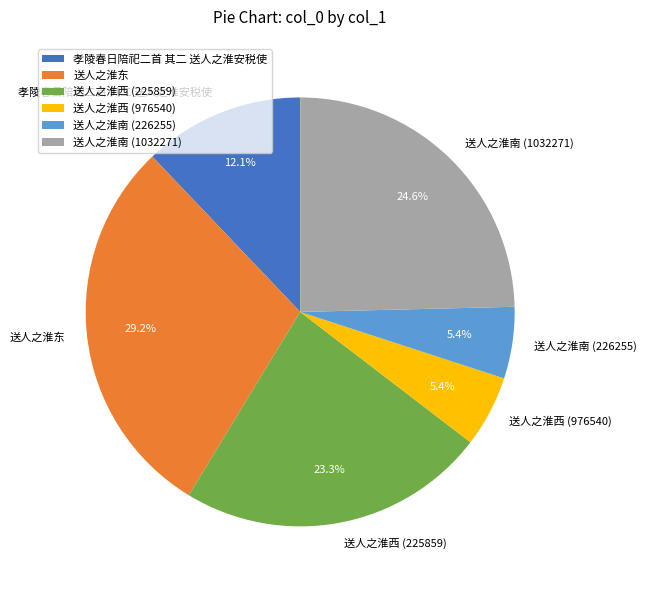

Which category has the biggest portion of the pie?

送人之淮东